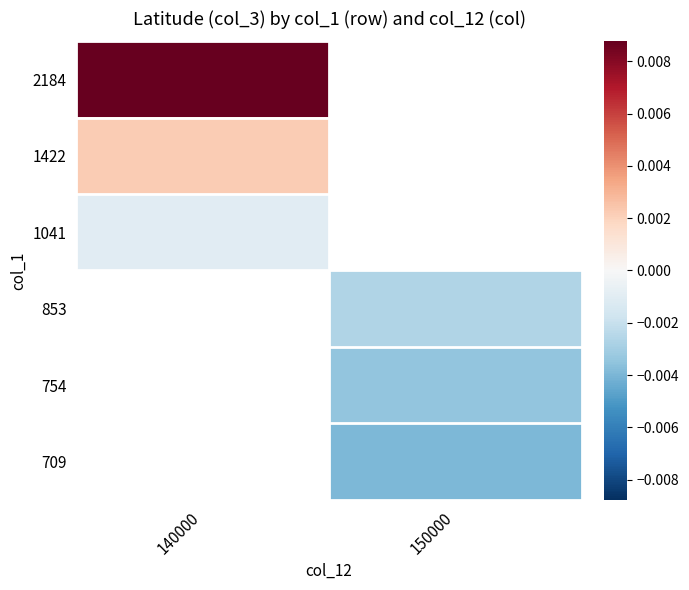

At how many categories does at least one series exceed 0?

1